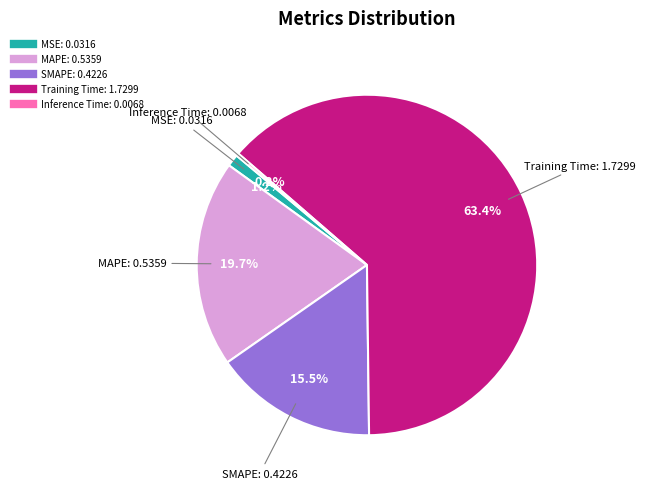

Which has a higher value, SMAPE or Training Time?

Training Time